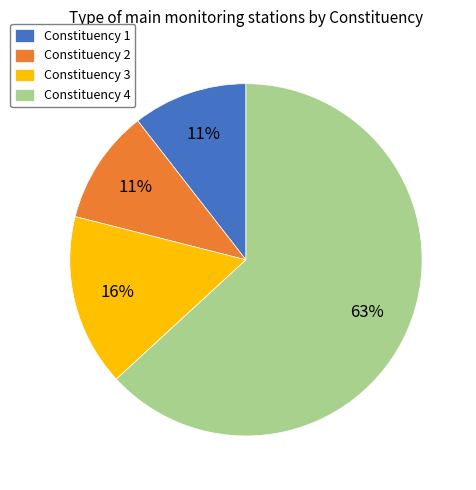

Is it true that Constituency 1 is 1% of the pie?

False